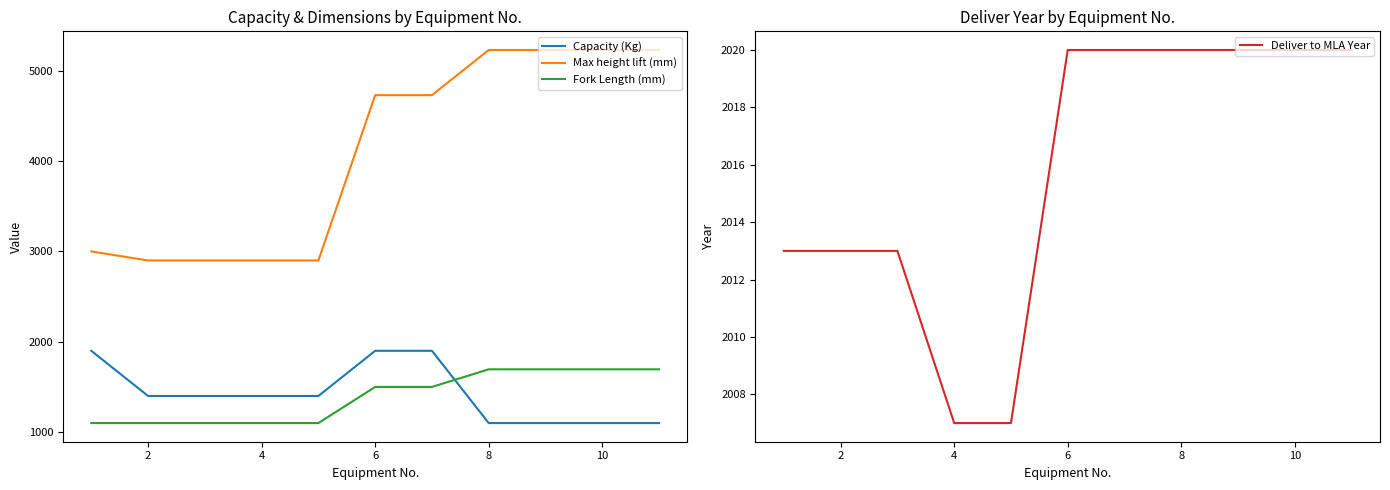

True or false: Capacity (Kg) has more than 0 interior local peaks.

False